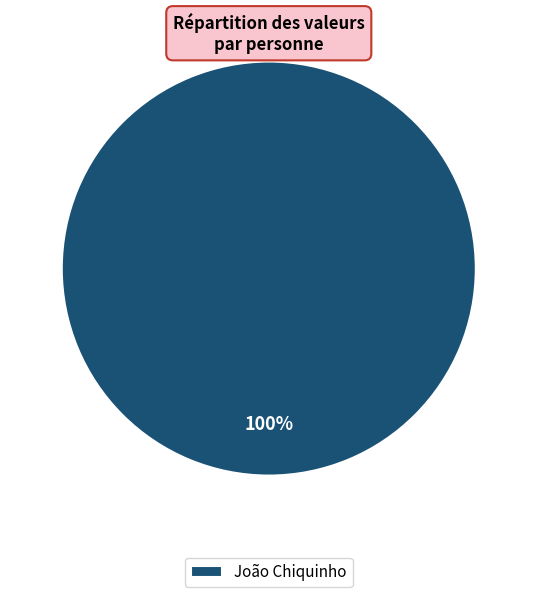

Rank the categories by value from highest to lowest.

João Chiquinho